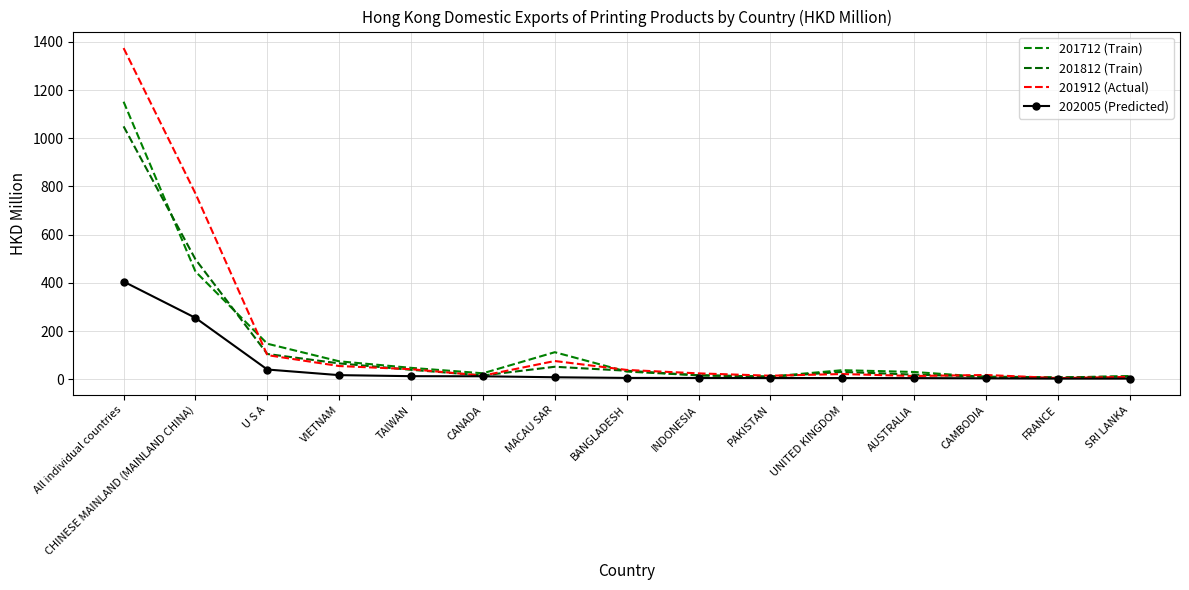

At how many categories does at least one series exceed 738?

2